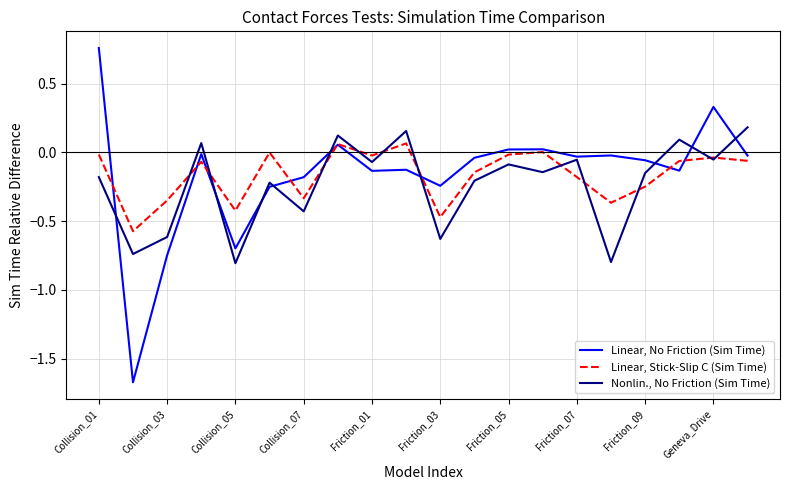

In Linear, Stick-Slip C (Sim Time), how many points are higher than both neighbors (excluding endpoints)?

6